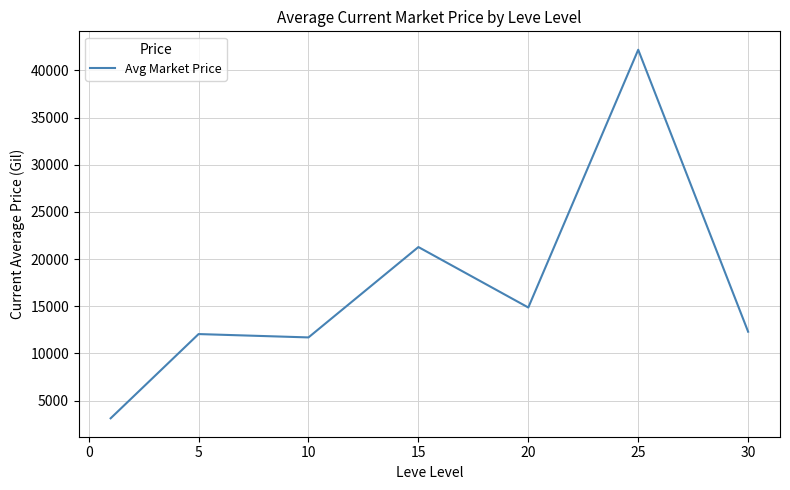

What is the minimum value shown in the chart?

3131.3